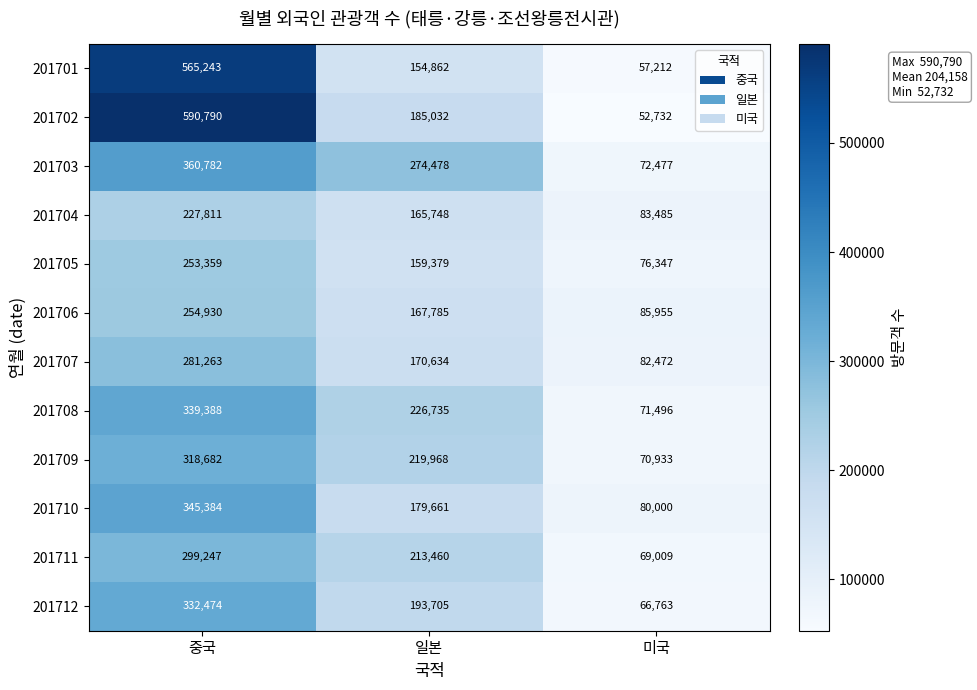

What is the difference between the 201703 values at 미국 and 일본?

202001